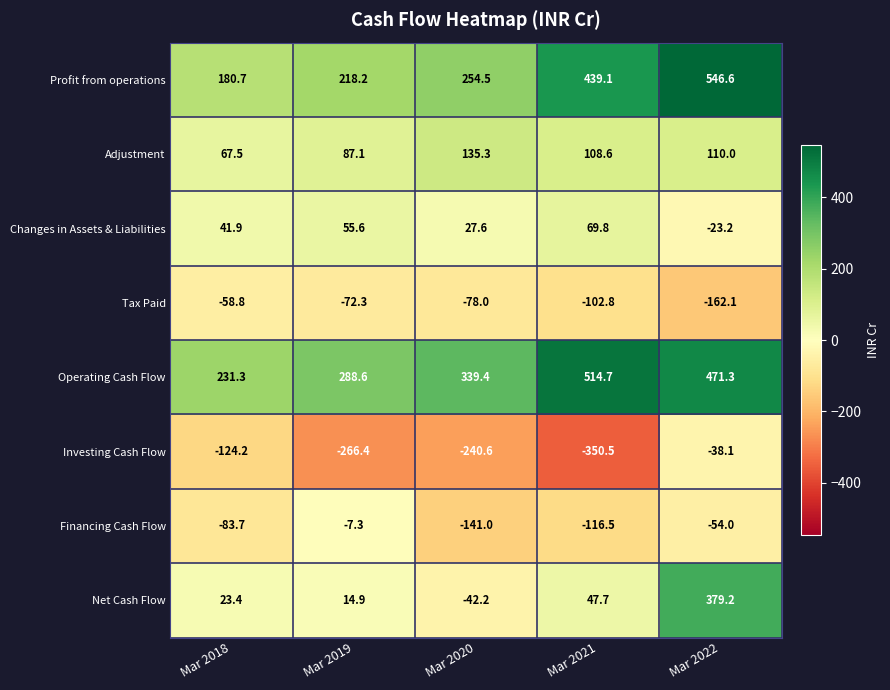

At how many categories does at least one series exceed 2?

5